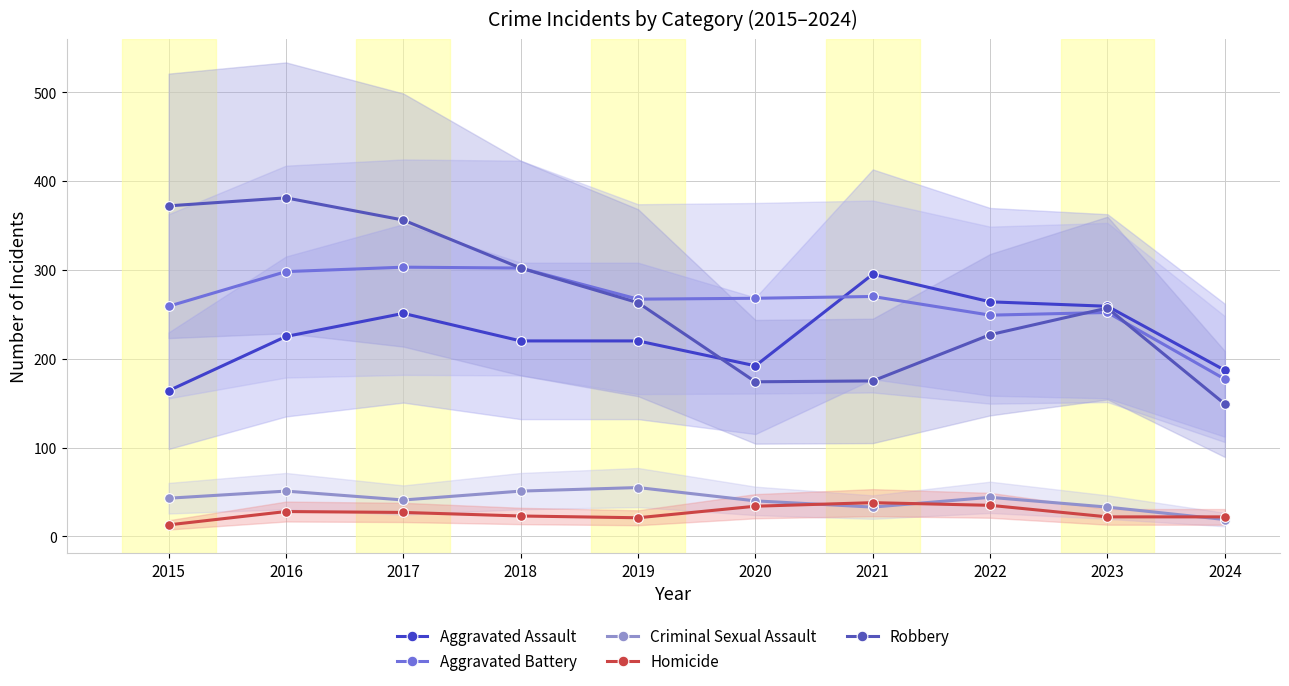

Is it true that Aggravated Assault equals 264 at 2022?

True